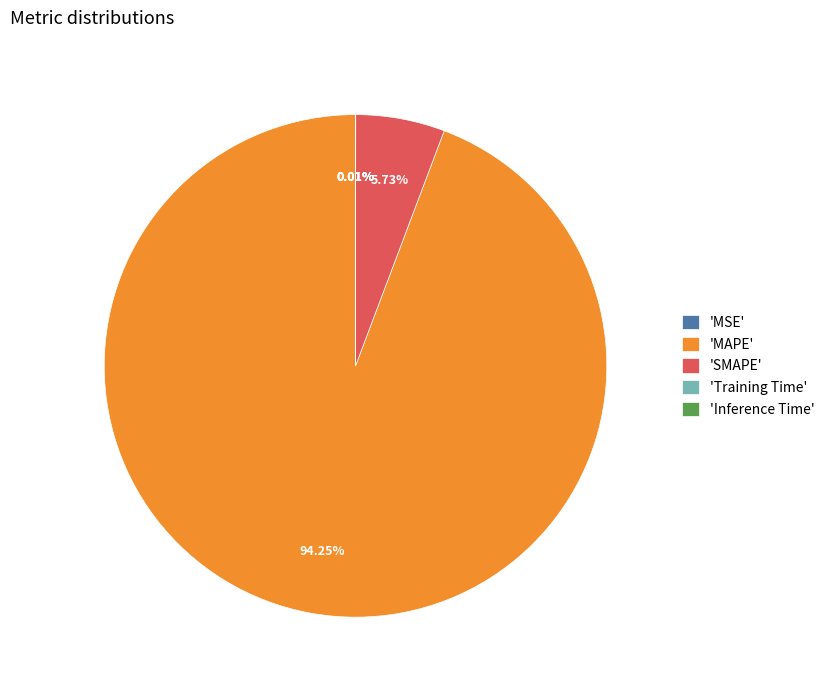

Which slice is the largest?

'MAPE'